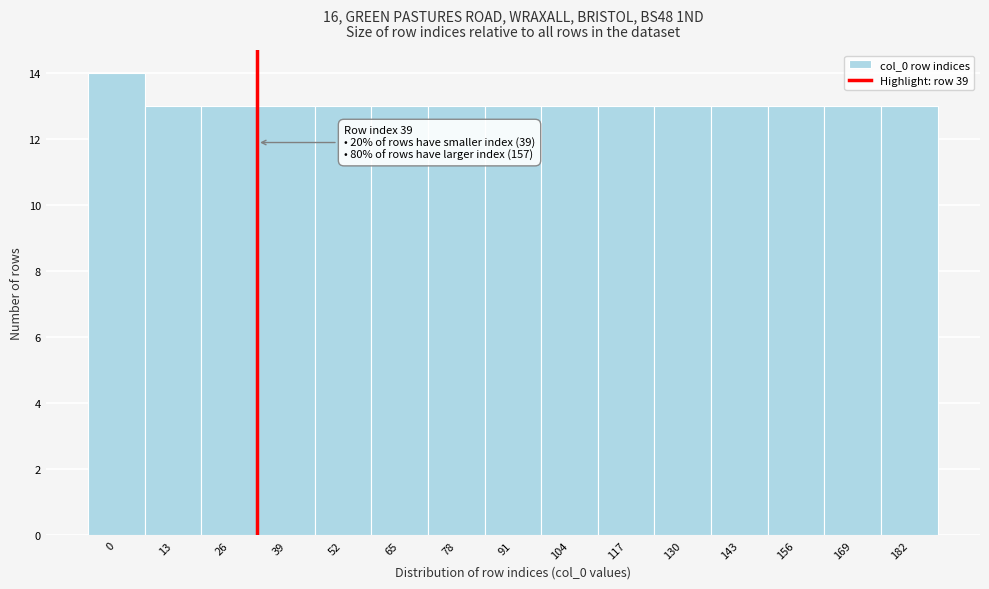

Reading left to right, list all the values displayed in this chart.

14	13	13	13	13	13	13	13	13	13	13	13	13	13	13